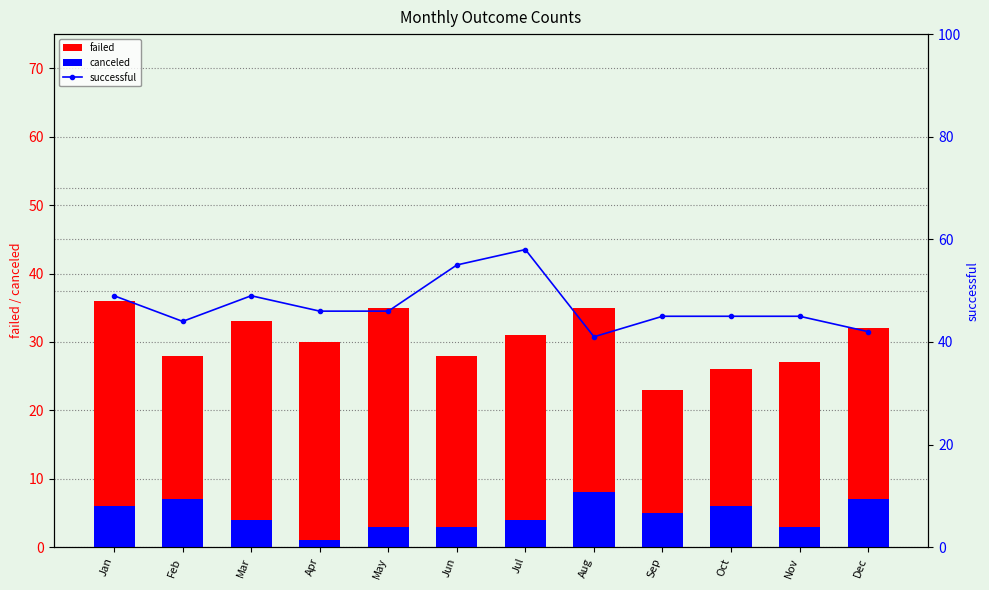

Where does the canceled series first go above 5?

Jan